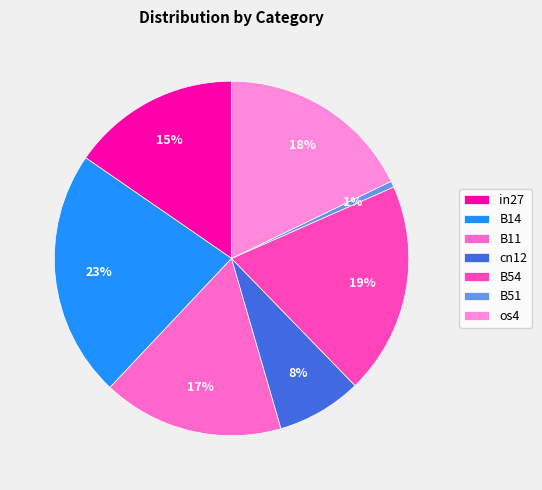

Between os4 and B51, which is larger?

os4